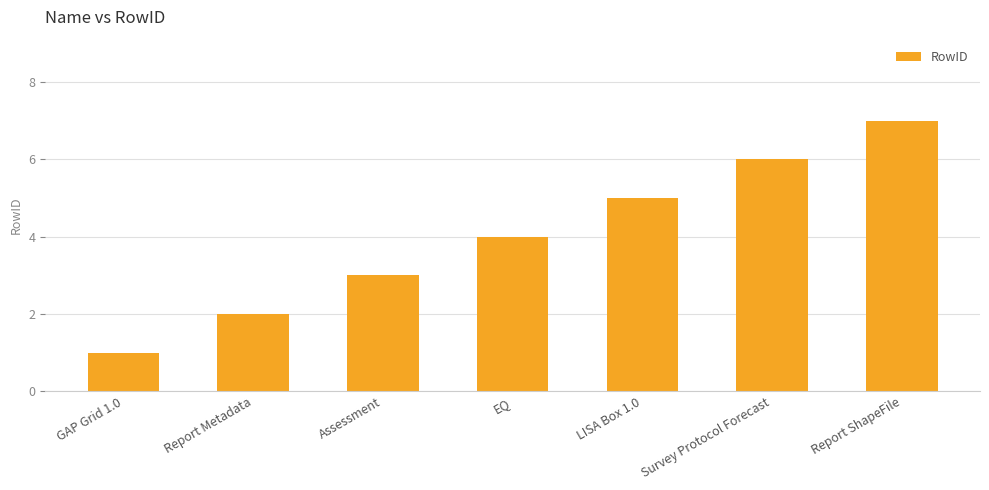

Which category has the highest value across all series?

Report ShapeFile